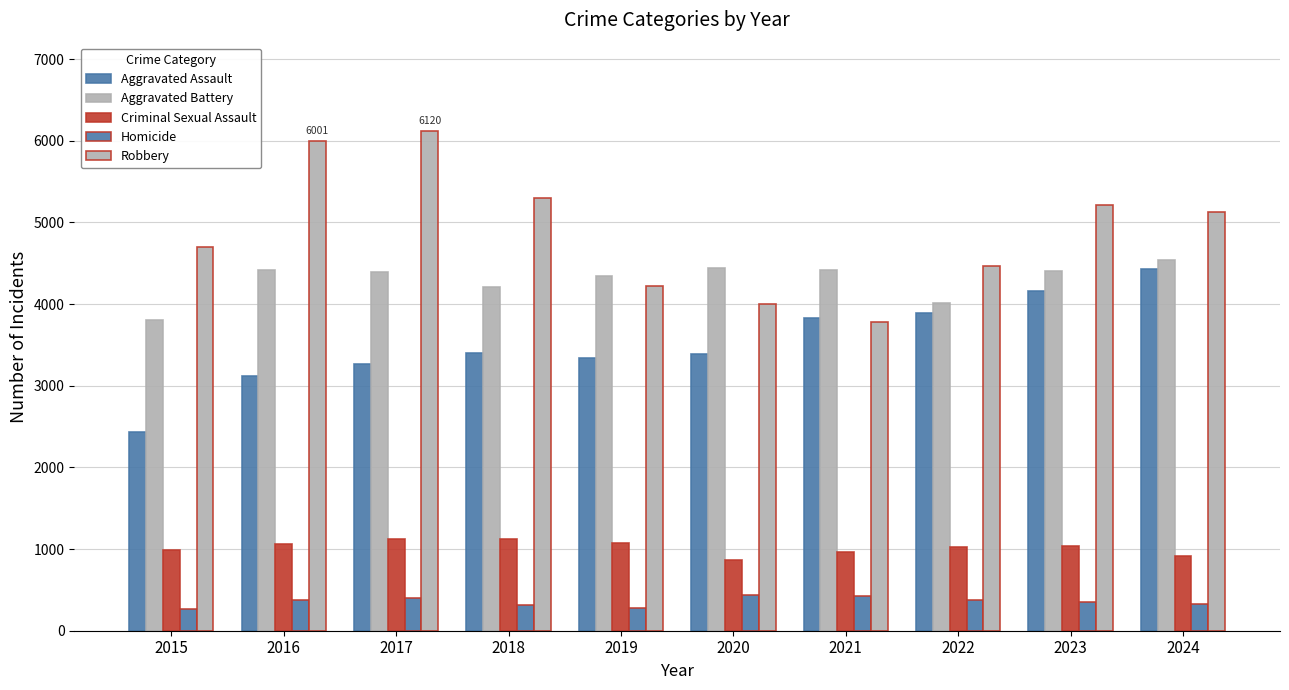

Where is Robbery nearest to the value 4950?

2024